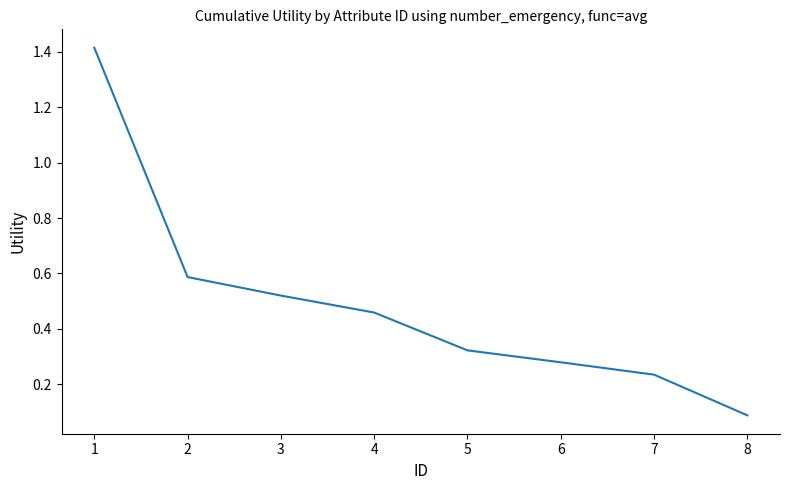

Which category has the lowest value across all series?

8